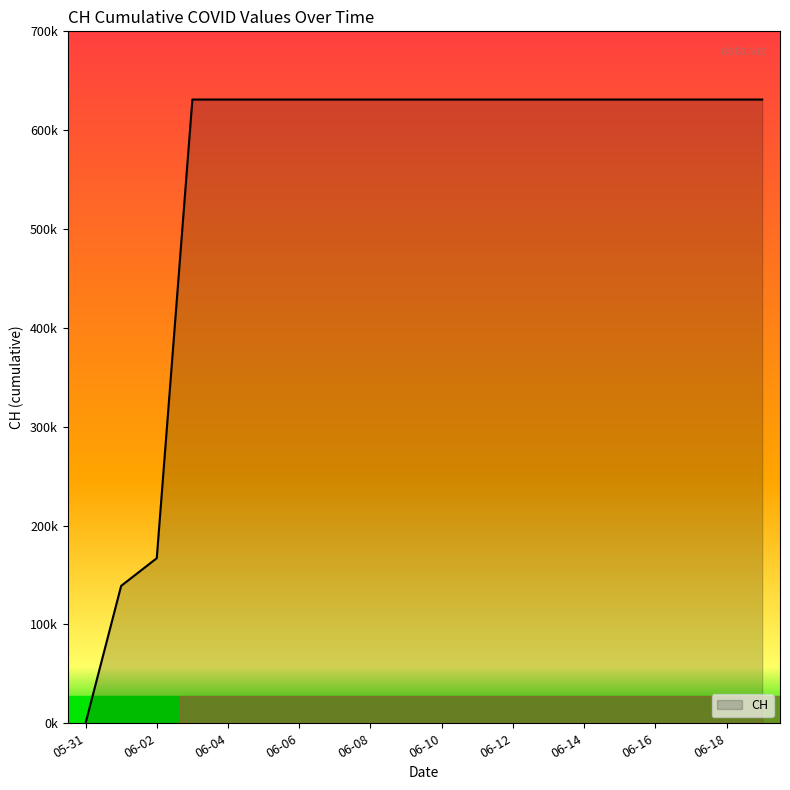

At which label is the value closest to 315?

06-02